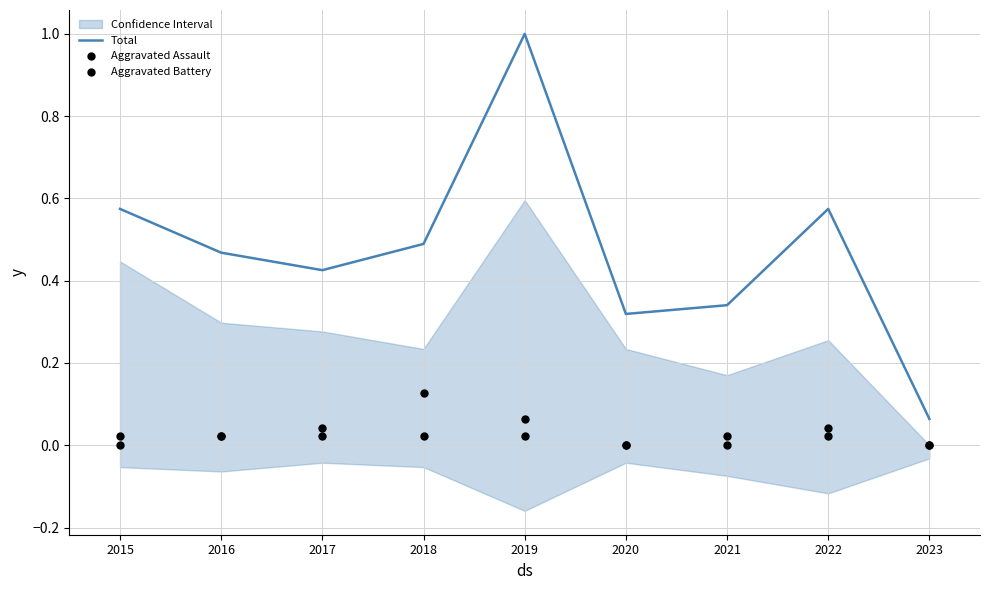

At how many categories does at least one series exceed 0?

9